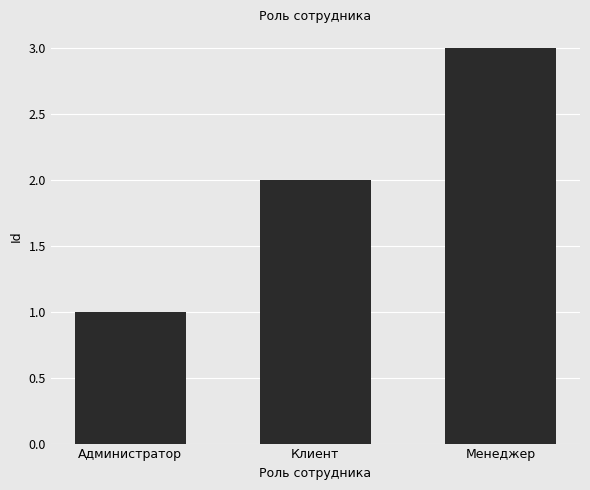

List the labels in order of value, largest first.

Менеджер, Клиент, Администратор